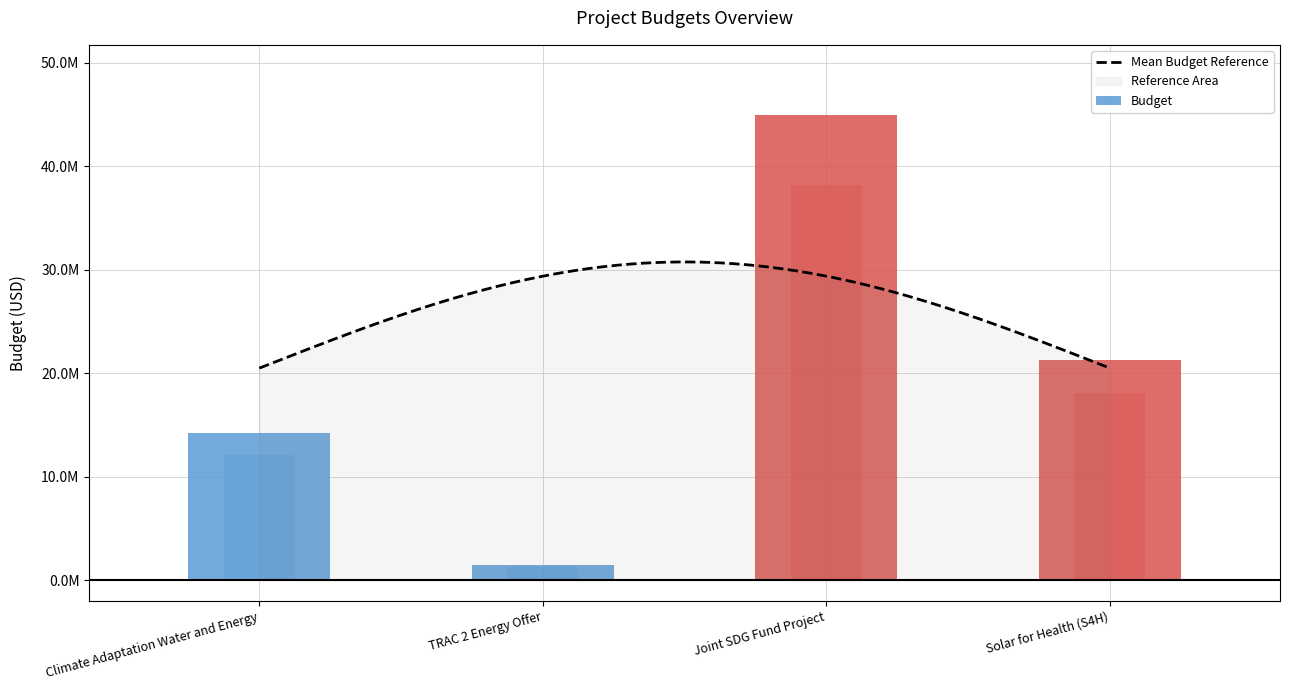

What is the value of the 4th bar from the left?

21312267.6